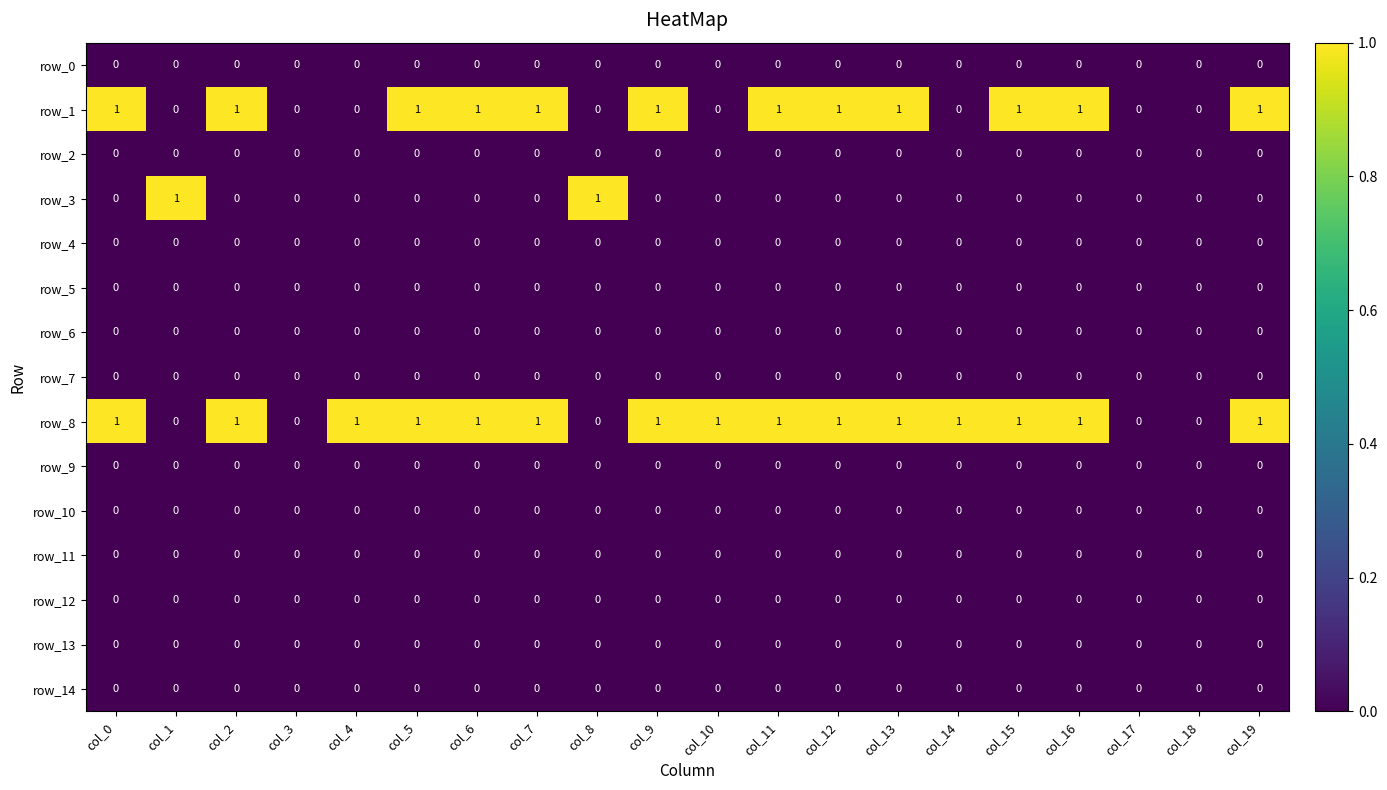

Which series has the largest total across all categories?

row_8